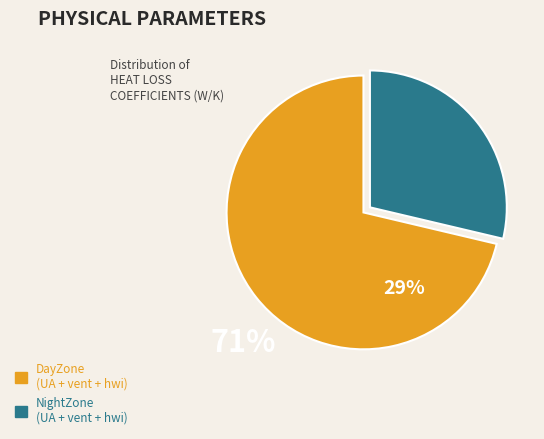

Which category has the smallest portion of the pie?

NightZone (UA + vent + hwi)